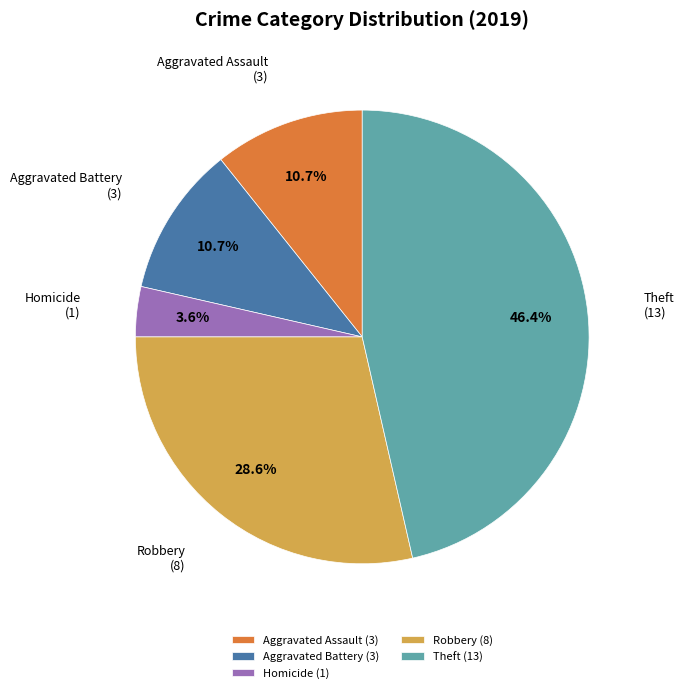

To the nearest percent, what percentage of the pie is Homicide?

4%